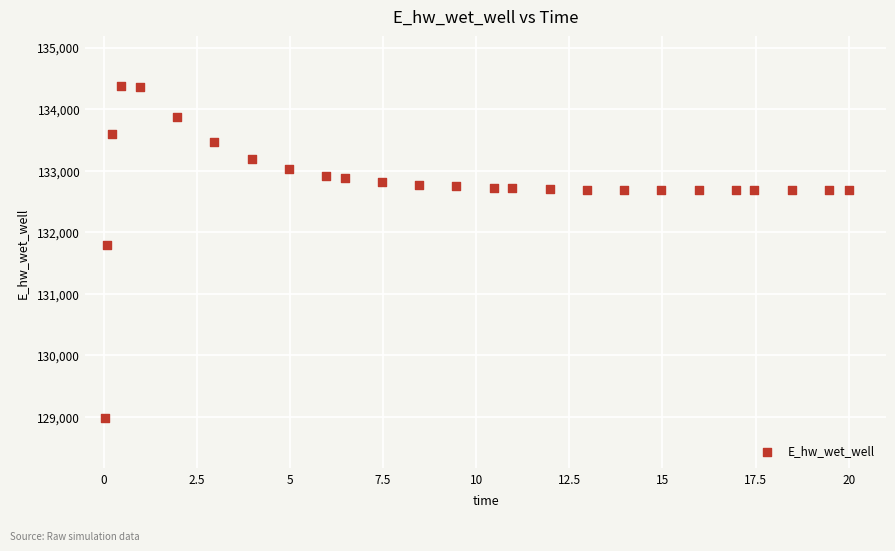

What Y value in the scatter plot is closest to 131674?

131790.9